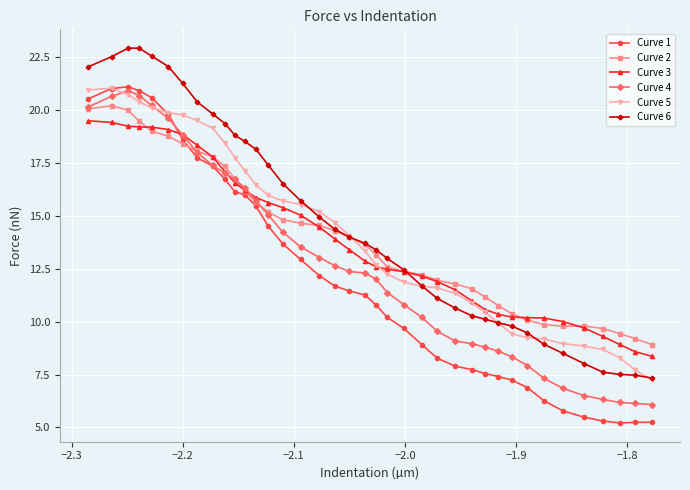

What is the value of the Curve 2 point at the 3rd from the left?

20.0